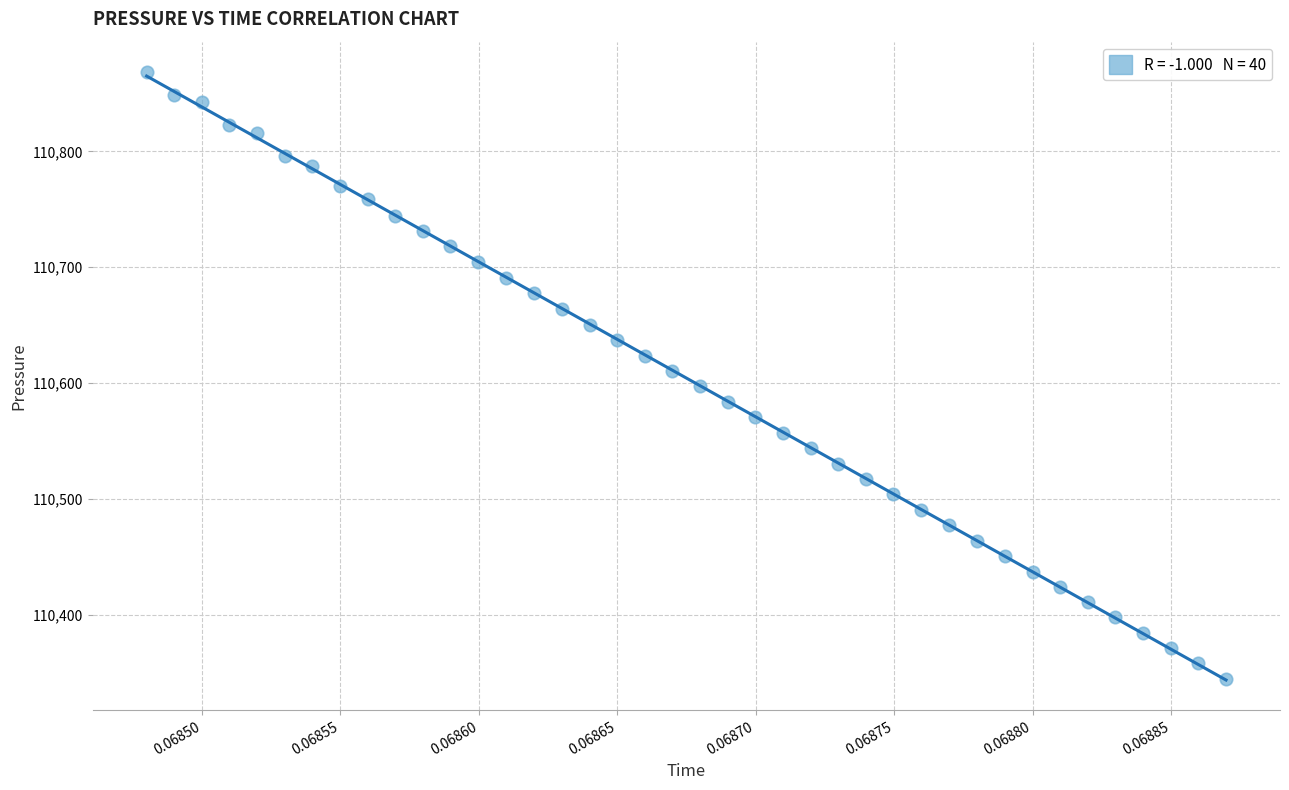

What is the range of Y values (max minus min)?

523.3